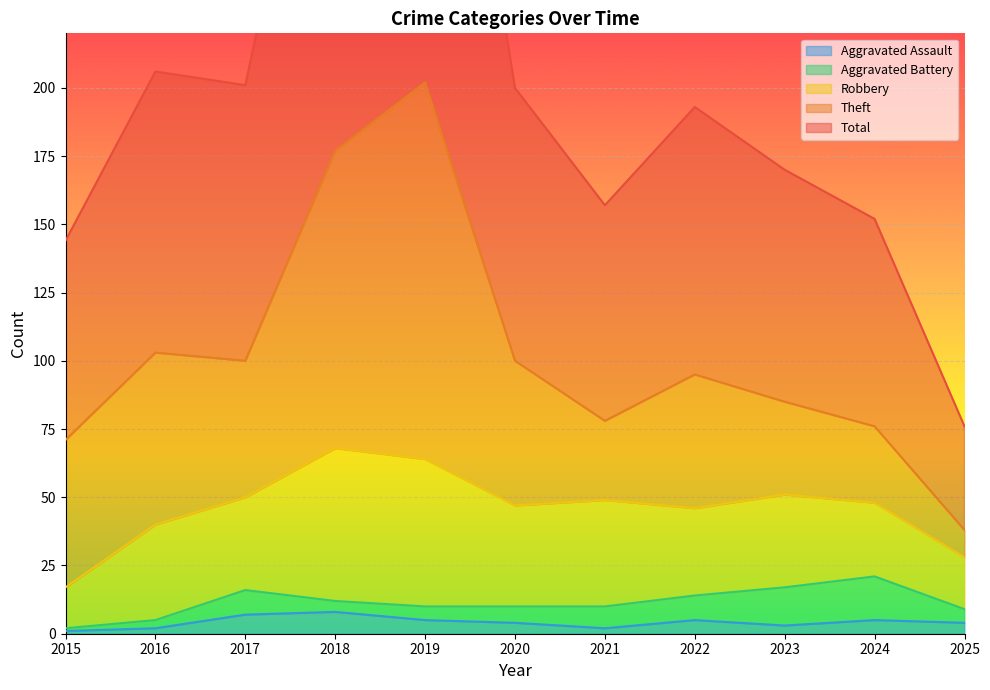

How many categories are shown in the chart?

11